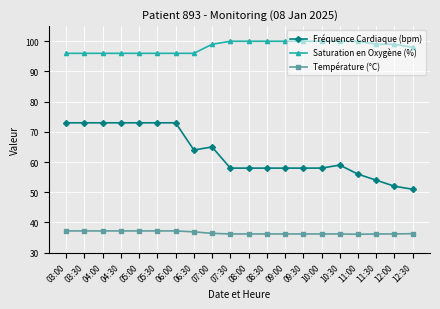

What is the label of the 7th point from the left?

06:00